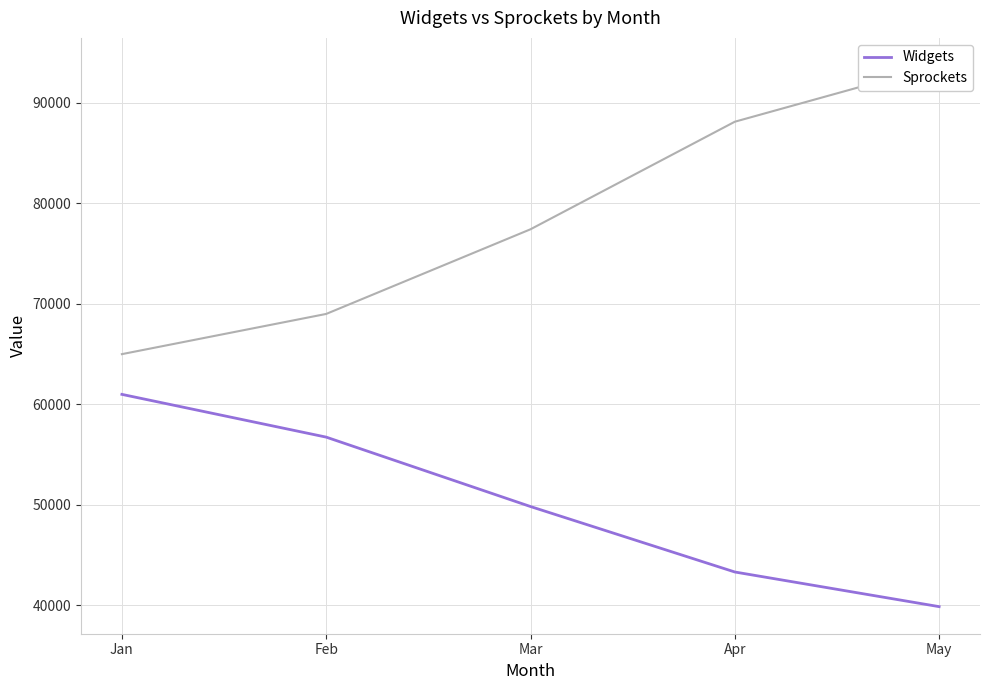

Which category has the lowest value in the Widgets series?

May